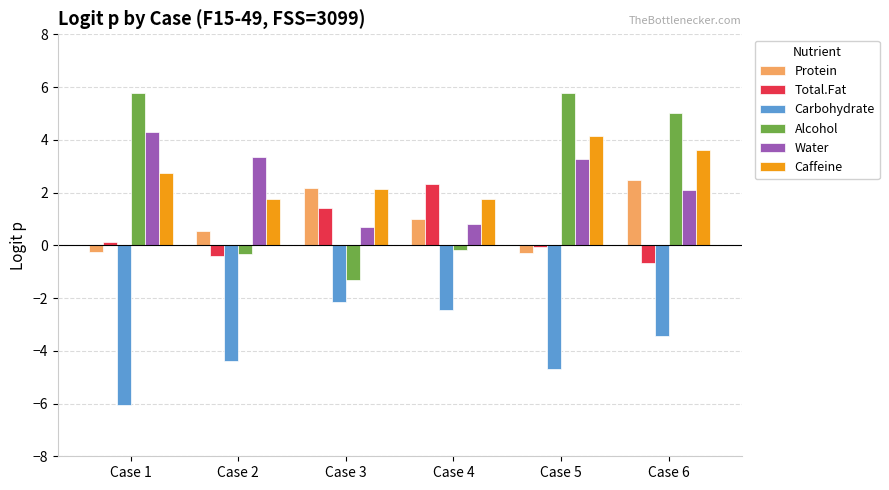

What is the maximum value shown in the chart?

5.8